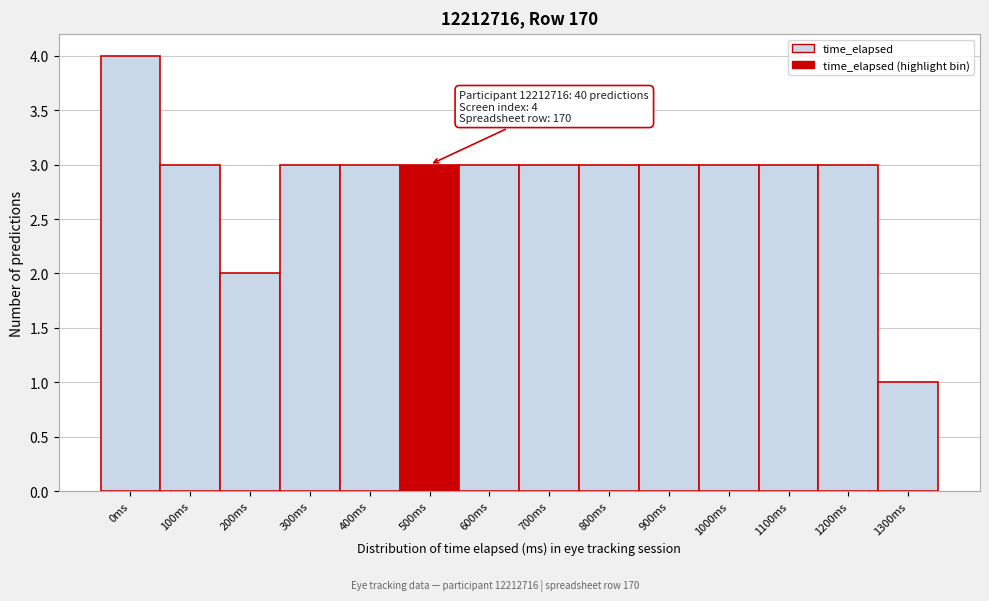

Reading right to left, extract all data points from this chart.

1	3	3	3	3	3	3	3	3	3	3	2	3	4